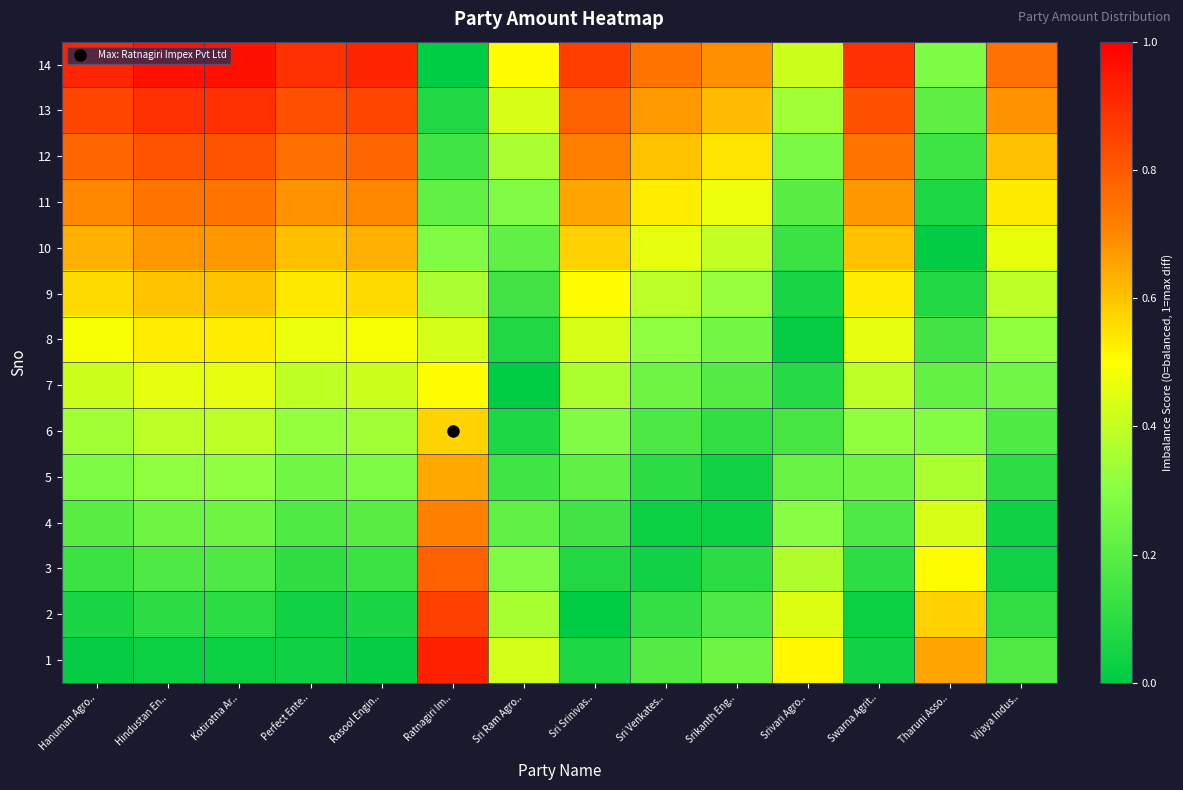

At Sri Ram Agro.., list the series in order from smallest to largest.

7, 6, 8, 5, 9, 4, 10, 3, 11, 2, 12, 1, 13, 14